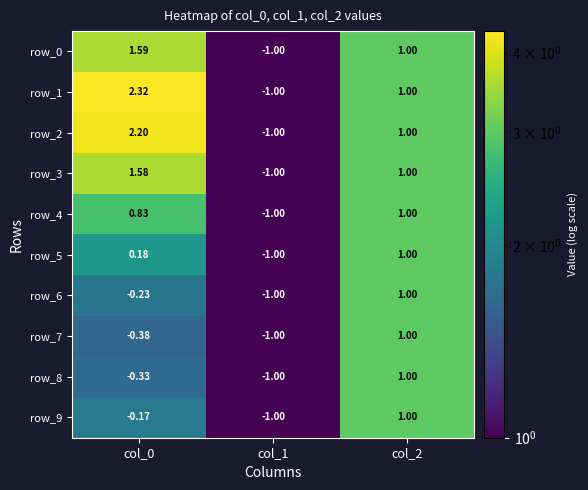

Is the value of row_1 at col_0 greater than the value of row_0 at col_2?

Yes